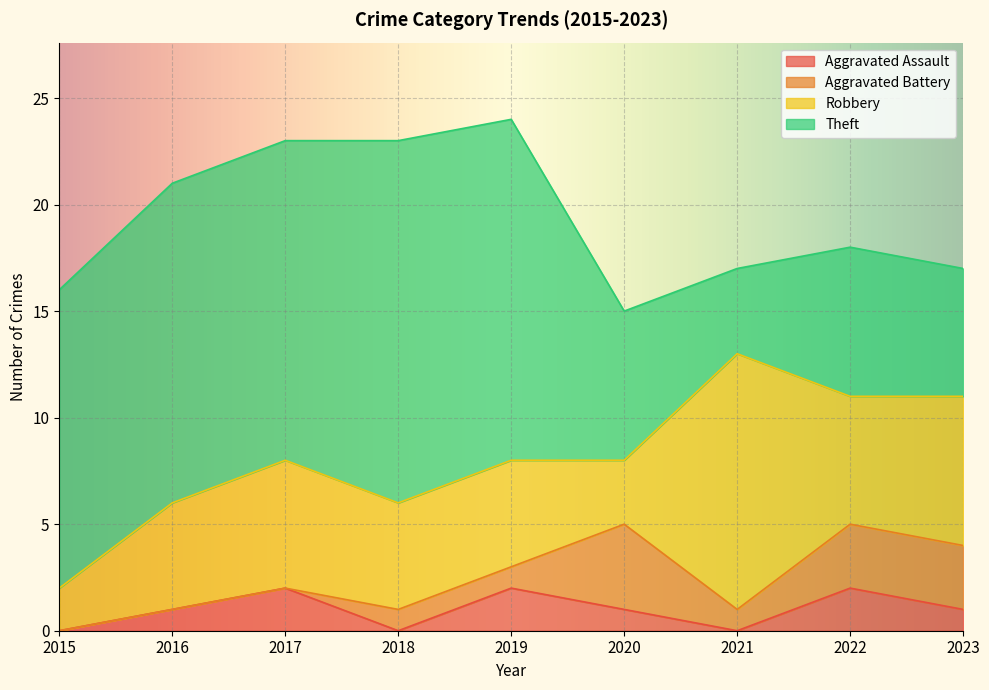

Is it true that Aggravated Assault equals 0 at 2016?

False